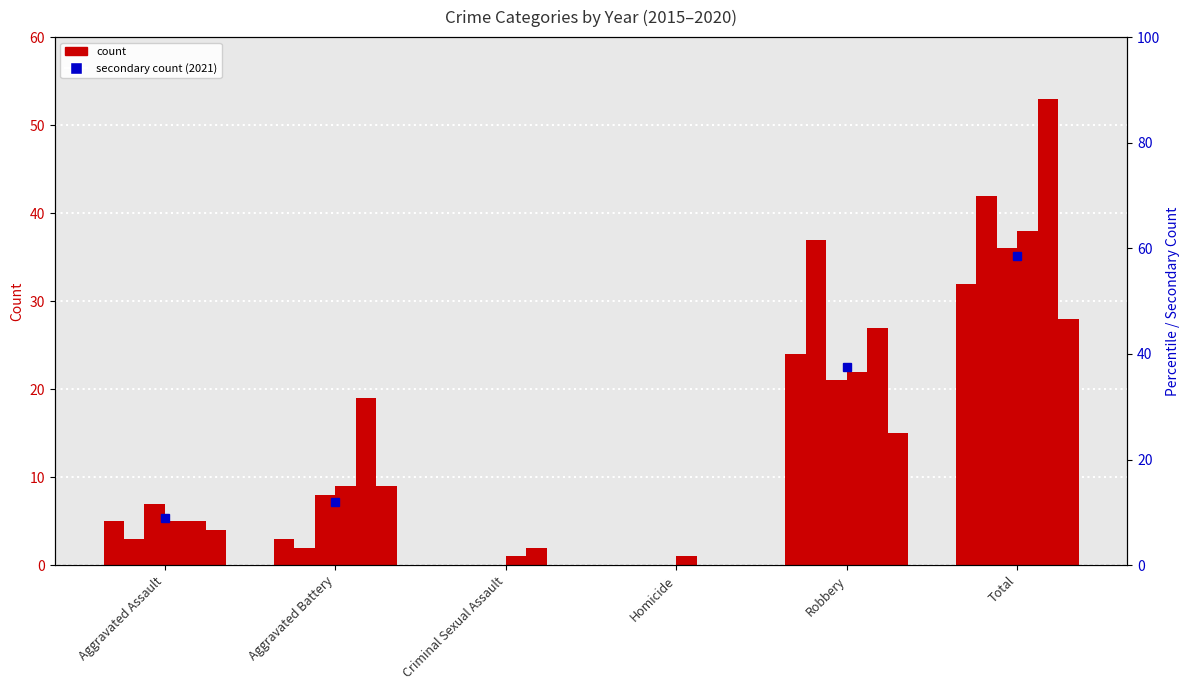

What is the label of the 6th bar from the right?

Aggravated Assault